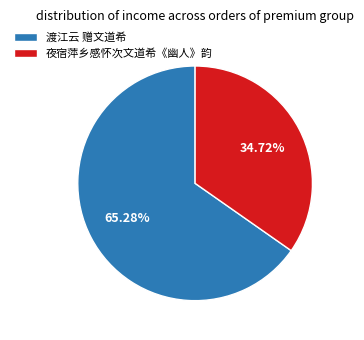

Approximately how many times larger is the value at 夜宿萍乡感怀次文道希《幽人》韵 compared to 渡江云 赠文道希?

0.5